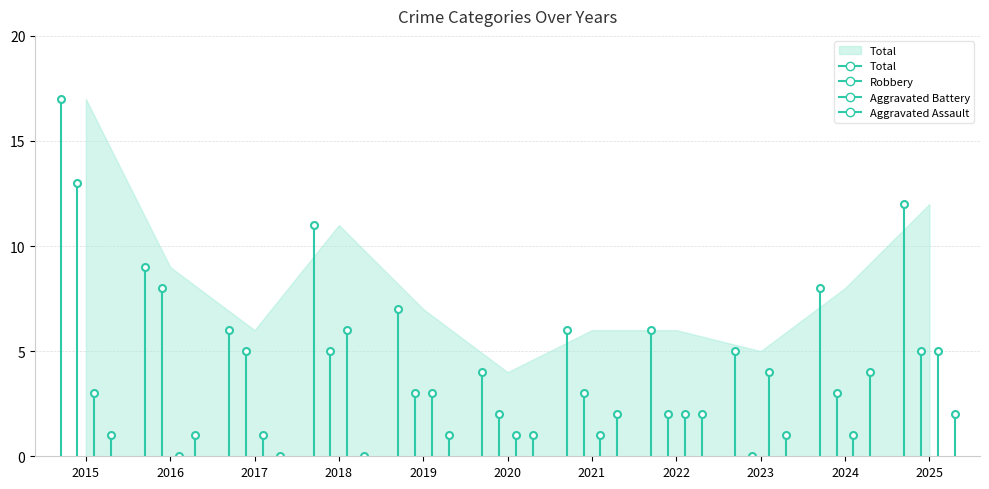

At which label is Total closest to 10?

2016